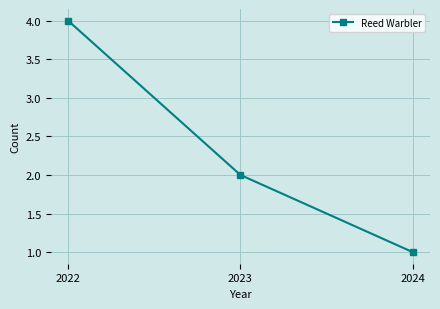

How many lines are shown in the chart?

1